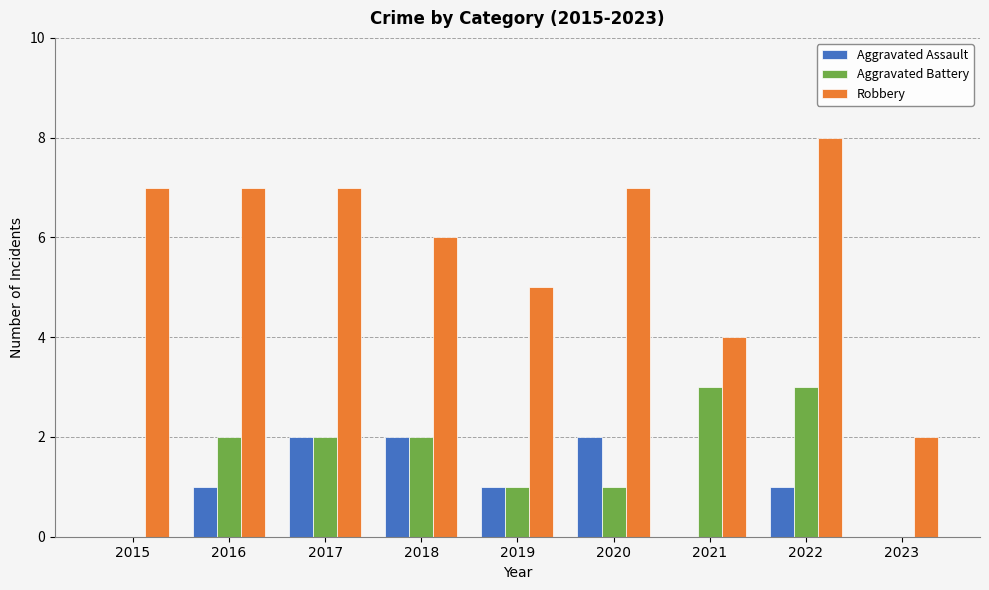

What value does the Robbery series have at 2017?

7